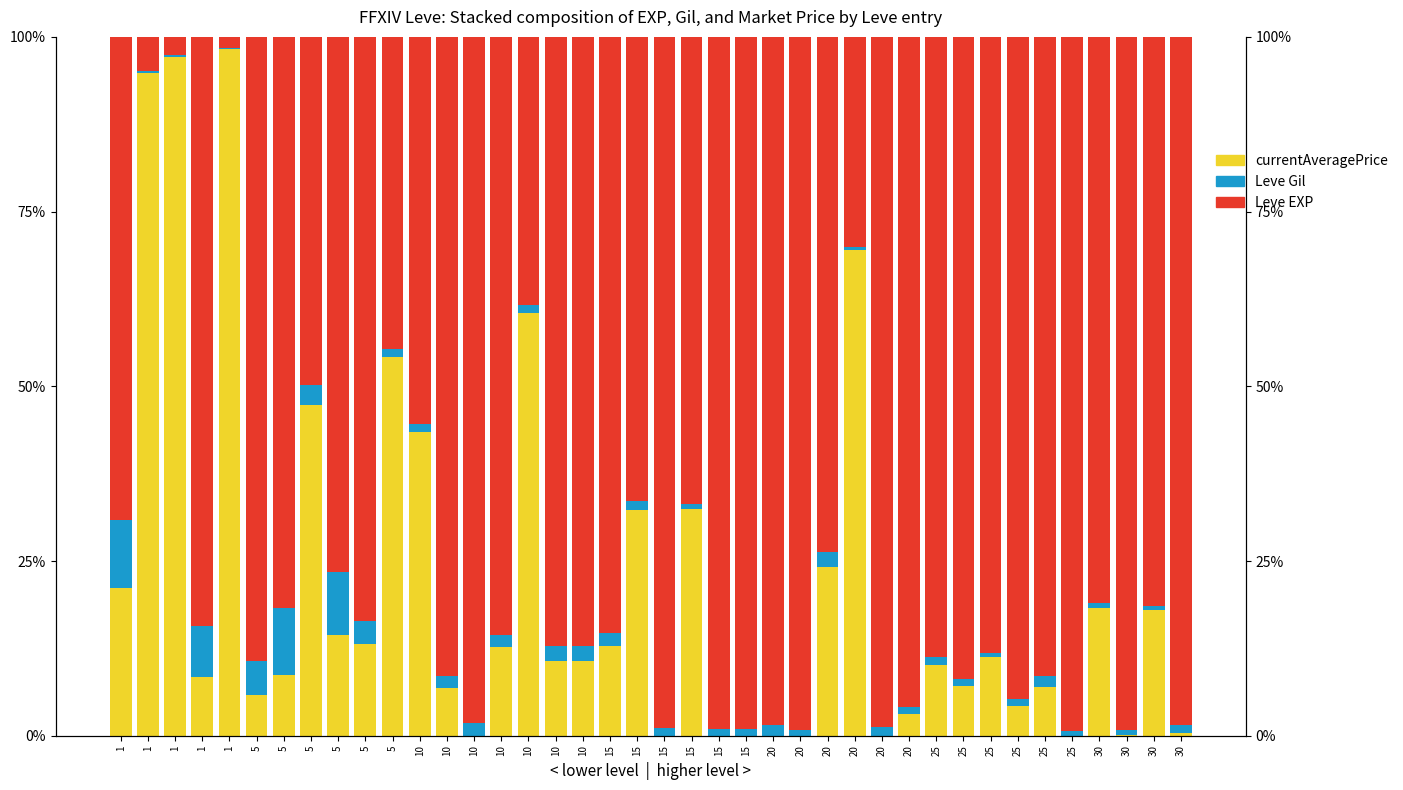

What is the value of the Leve EXP bar at the 4th from the left?

69.1